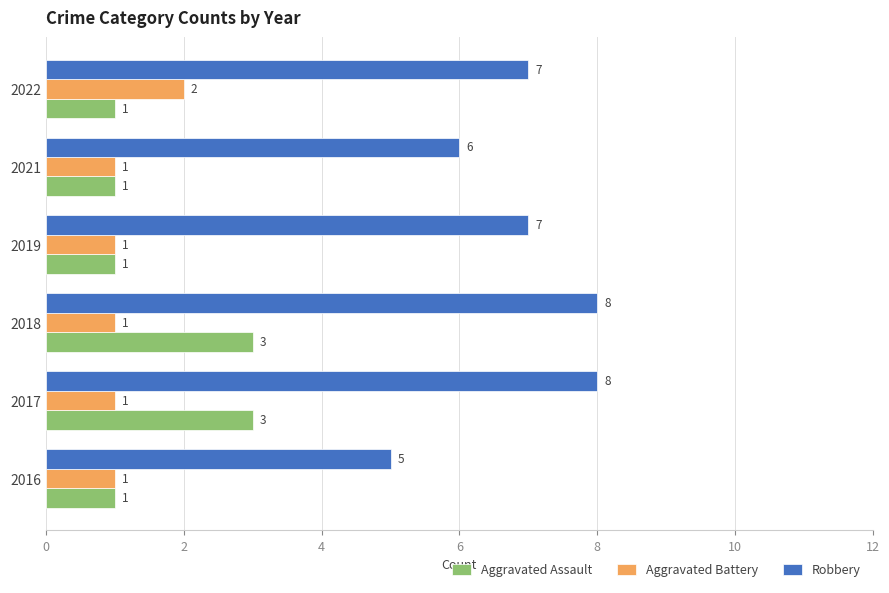

Count the Robbery values in the range 6 to 8.

5